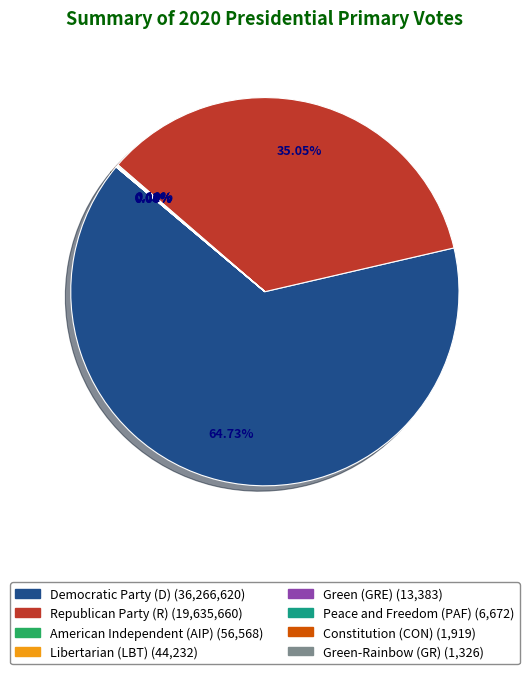

Which category has the biggest portion of the pie?

Democratic Party (D)